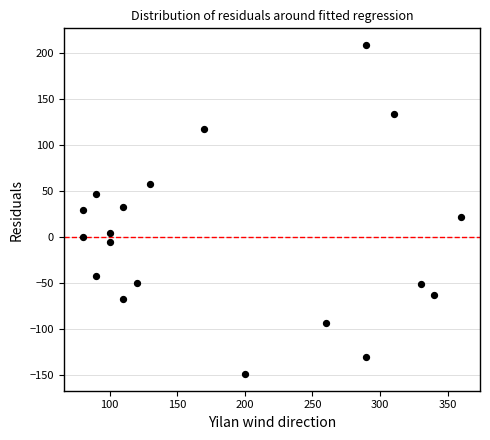

What is the range of X values (max minus min)?

280.0